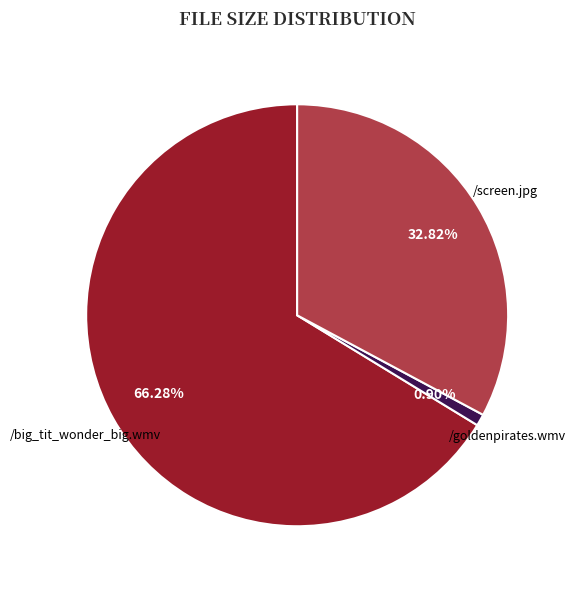

Which category accounts for the majority?

/big_tit_wonder_big.wmv